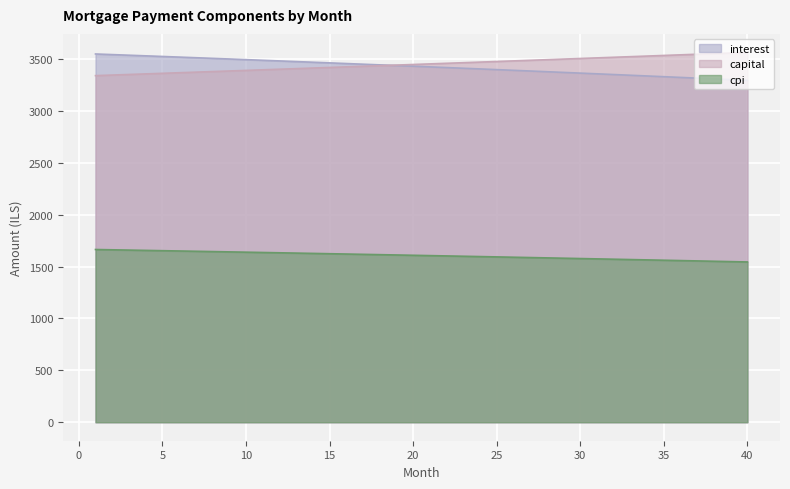

What is the sum of the cpi values at 40 and 31?

3117.6